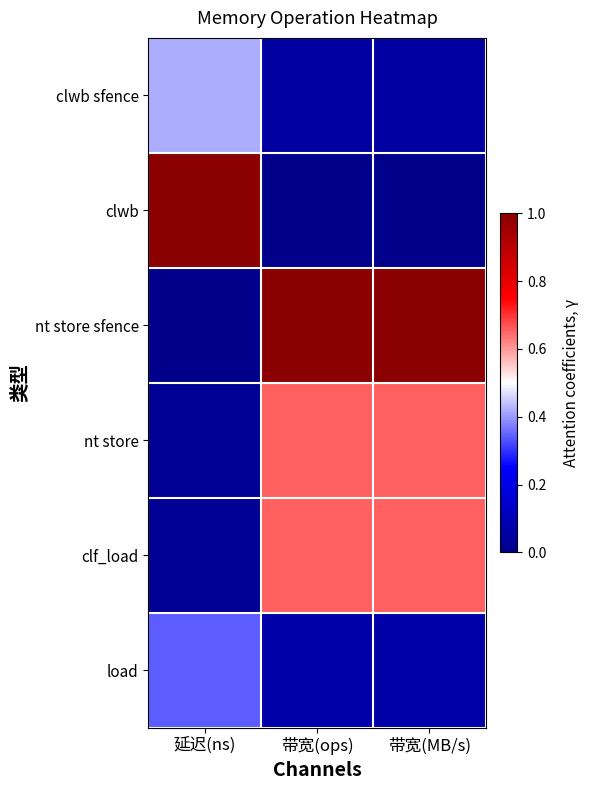

How many series are shown in this chart?

6